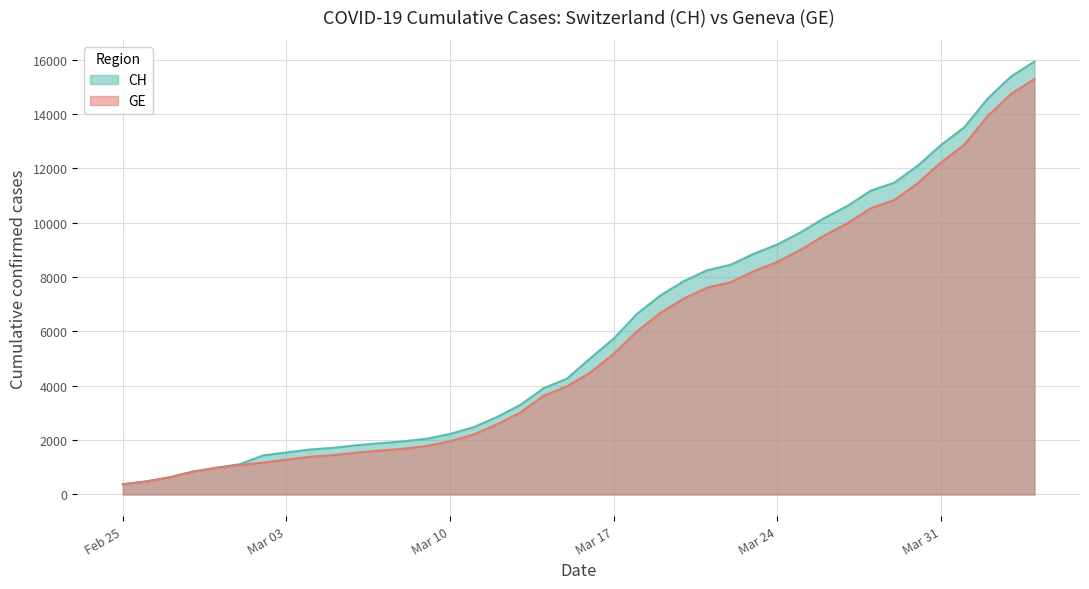

Rank the series by their maximum value, from lowest to highest.

GE, CH